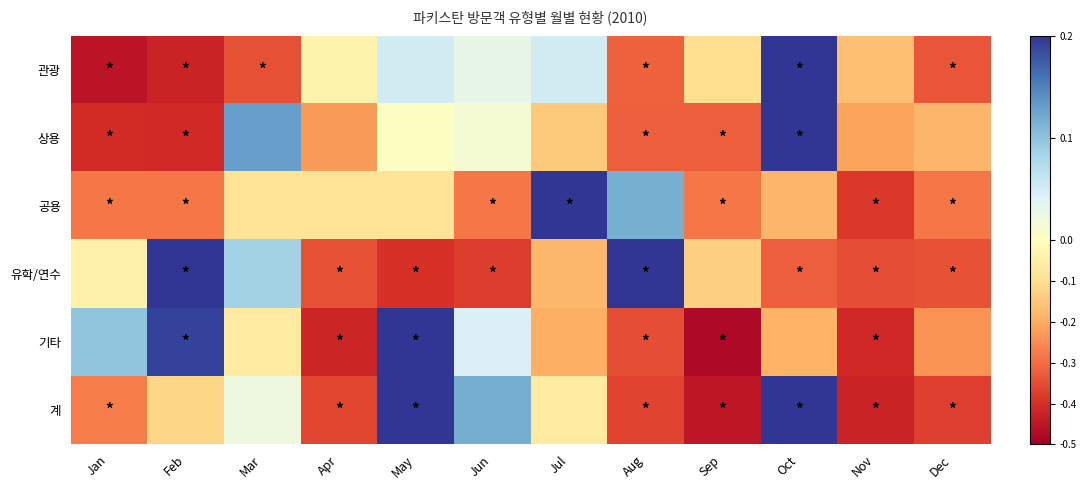

Rank the series by their maximum value, from highest to lowest.

공용, 유학/연수, 상용, 계, 관광, 기타